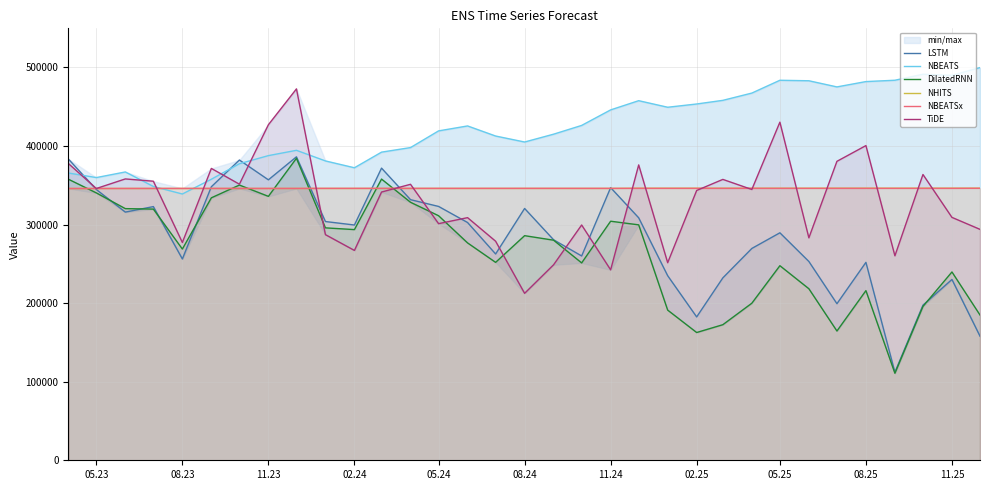

What is the maximum value for NBEATS?

499760.8